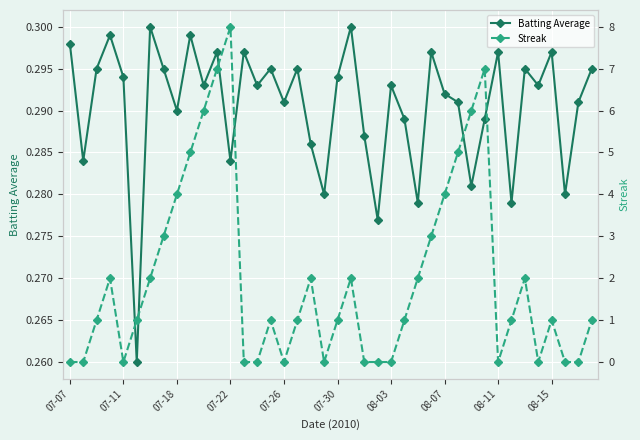

True or false: Batting Average has more than 0 points higher than both neighbors.

True